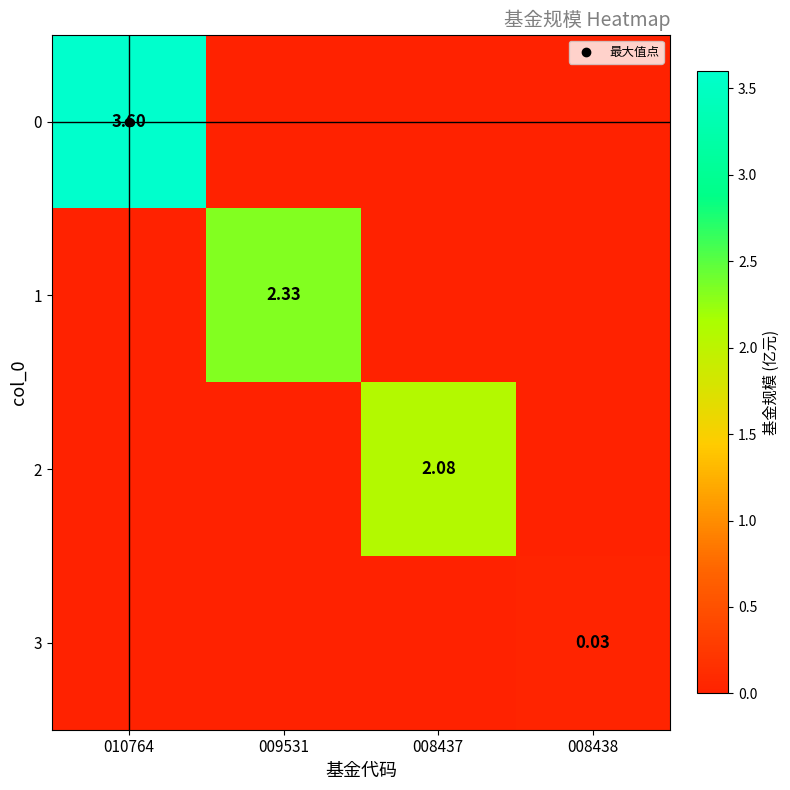

At 008438, list the series in order from smallest to largest.

0, 1, 2, 3